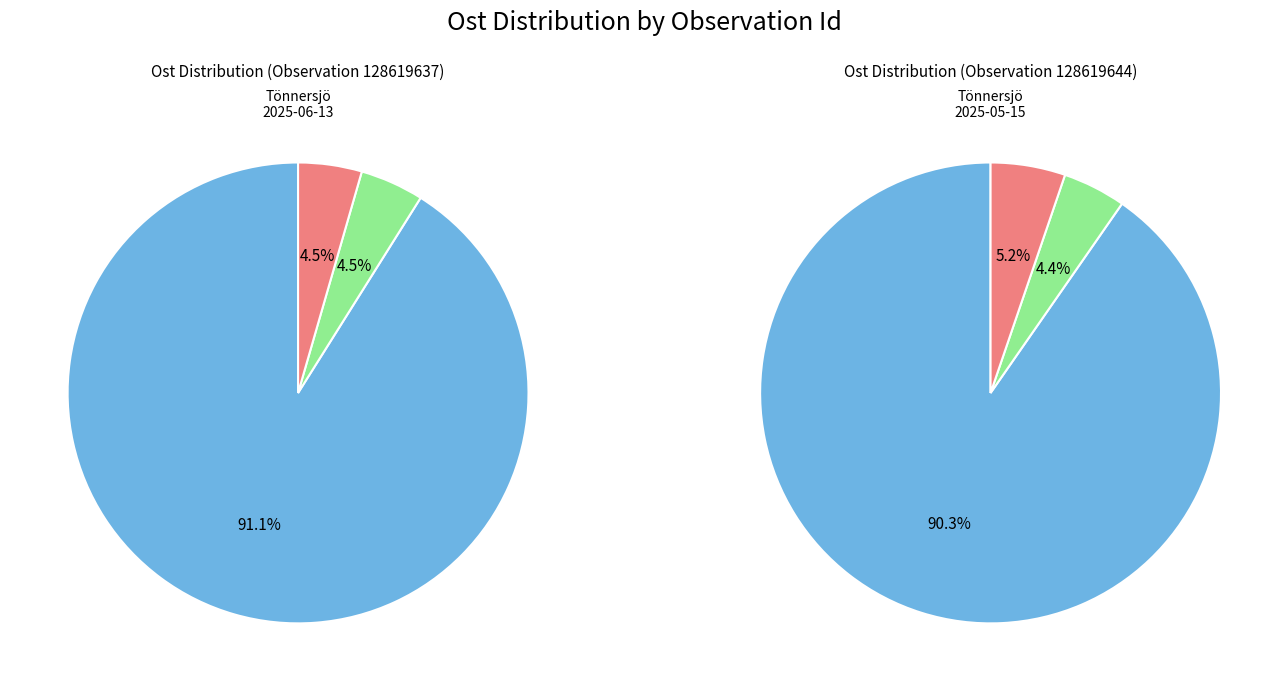

Rank the categories by value from highest to lowest.

128619644, 128619637